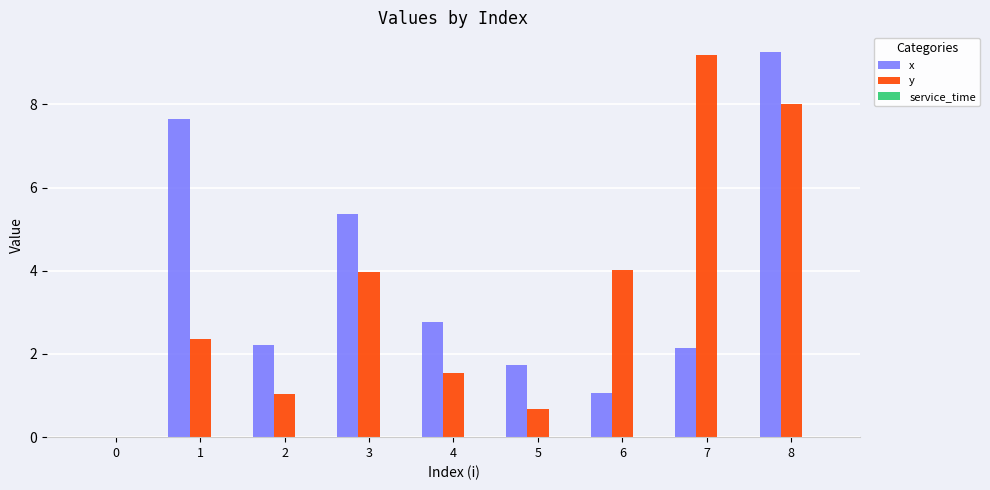

Which series changed the most between 2 and 4?

x